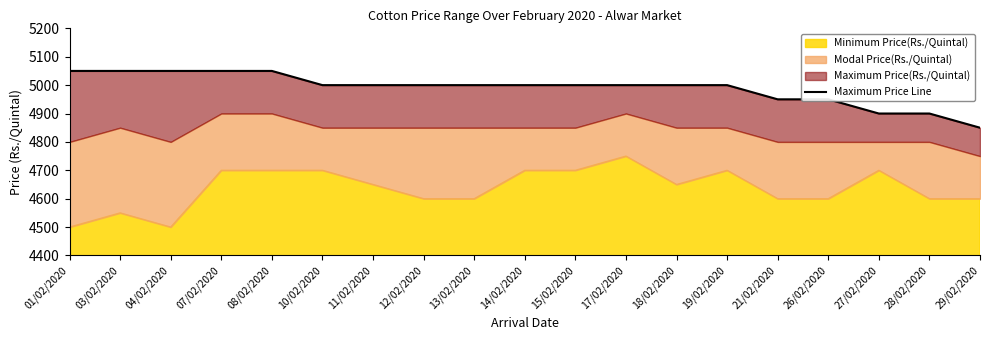

Reading left to right, what are all the values shown in this chart?

5050	5050	5050	5050	5050	5000	5000	5000	5000	5000	5000	5000	5000	5000	4950	4950	4900	4900	4850